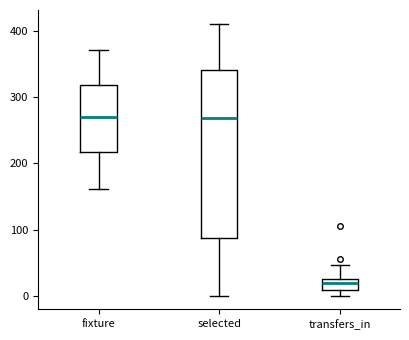

Reading left to right, read every box against the y-axis: the position of its median line, the range the box covers, and the ends of its whiskers. The values are not printed on the chart, so give them approximately, as read against the axis.

fixture: median 270, box 220 to 320, whiskers 160 to 370
selected: median 270, box 90 to 340, whiskers 0 to 410
transfers_in: median 20, box 10 to 30, whiskers 0 to 50